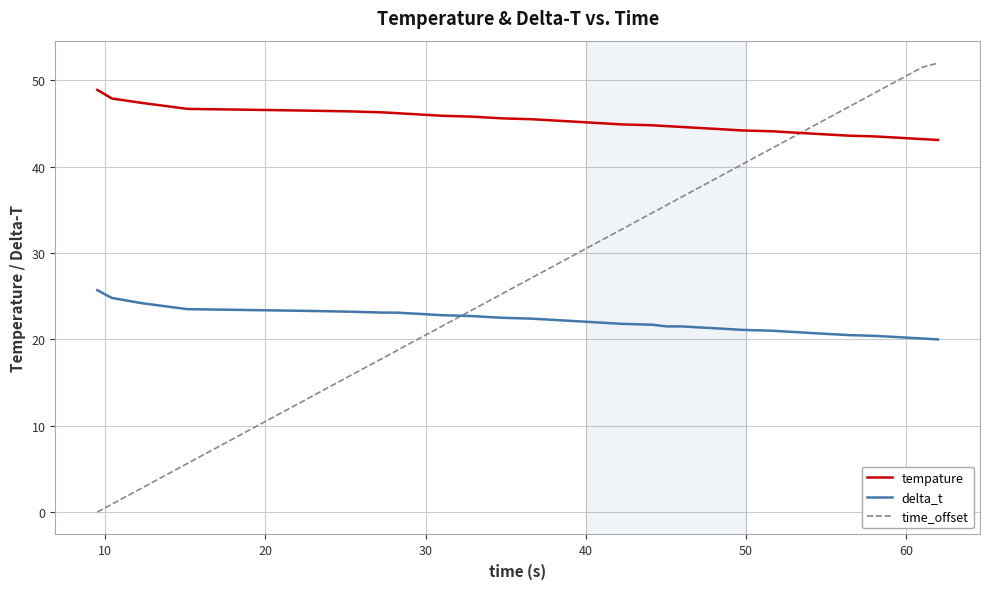

Does the chart display data point markers on the line(s)?

No